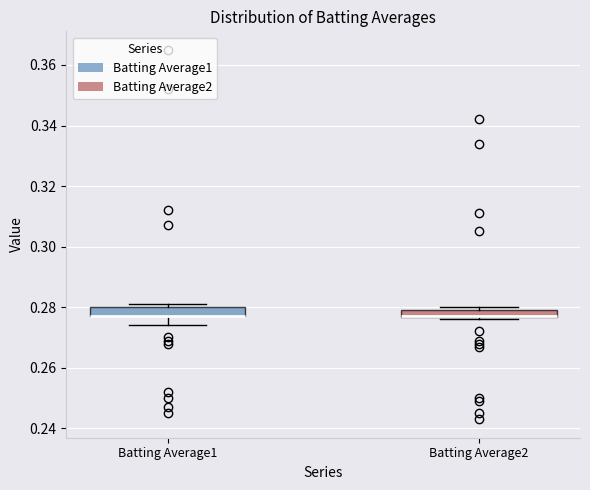

Where is the upper edge of the box for Batting Average1 on the y-axis? The values are not printed on the chart, so give them approximately, as read against the axis.

0.280